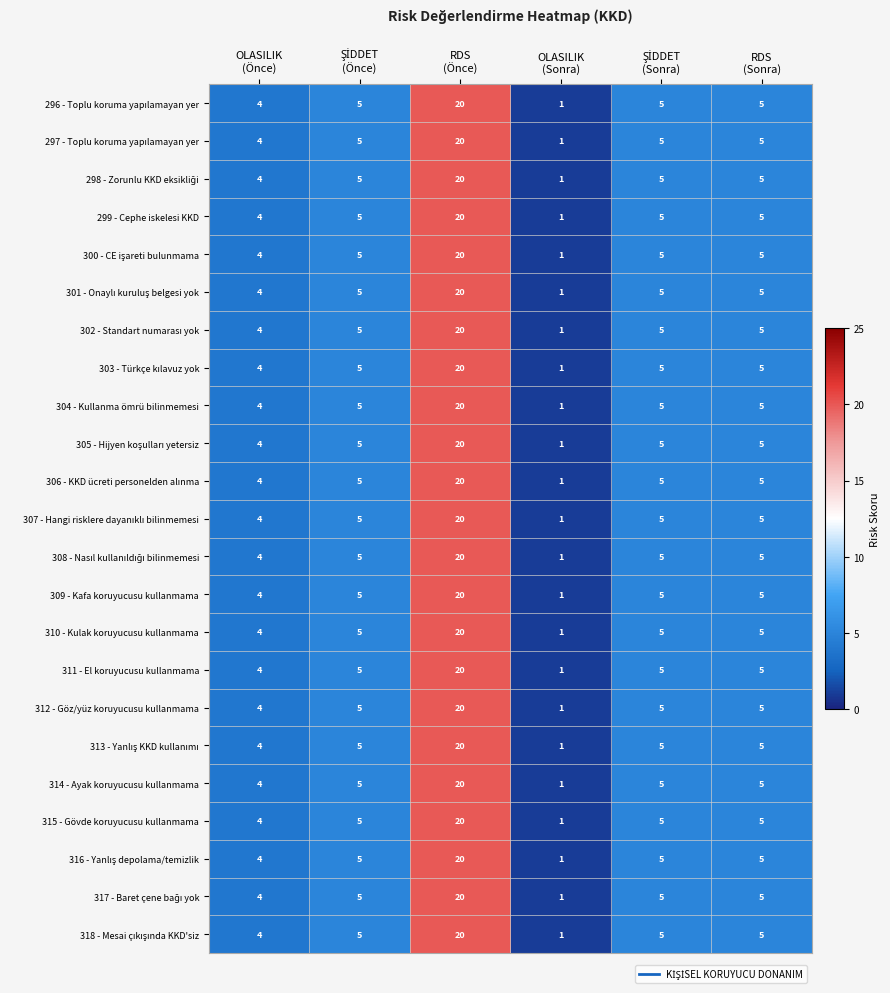

What is the greatest value displayed?

20